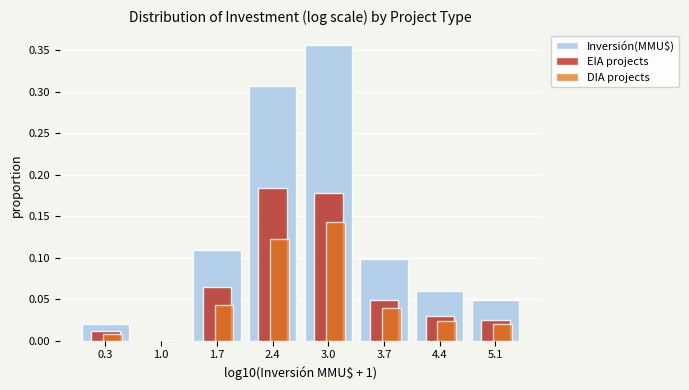

Between 0.3 and 5.1, which series saw the biggest shift?

Inversión(MMU$)